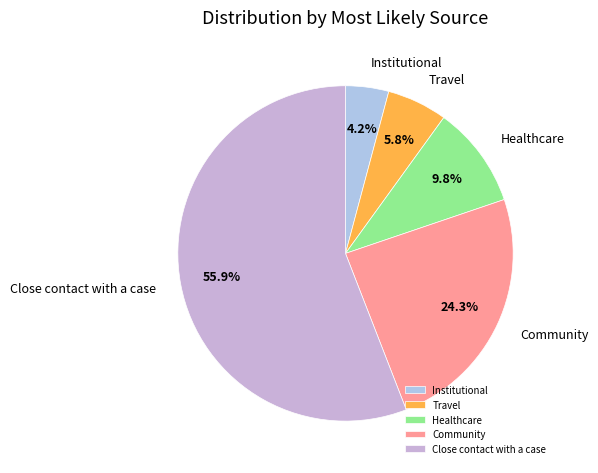

Is it true that Travel is 6% of the pie?

True